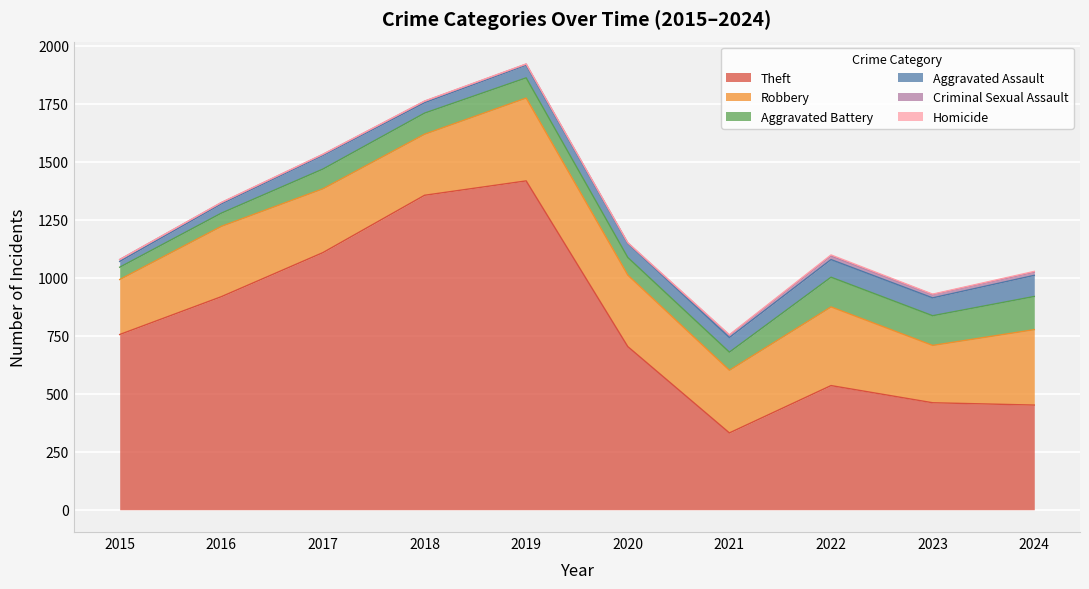

Where do Homicide and Criminal Sexual Assault first cross each other?

2019 and 2020